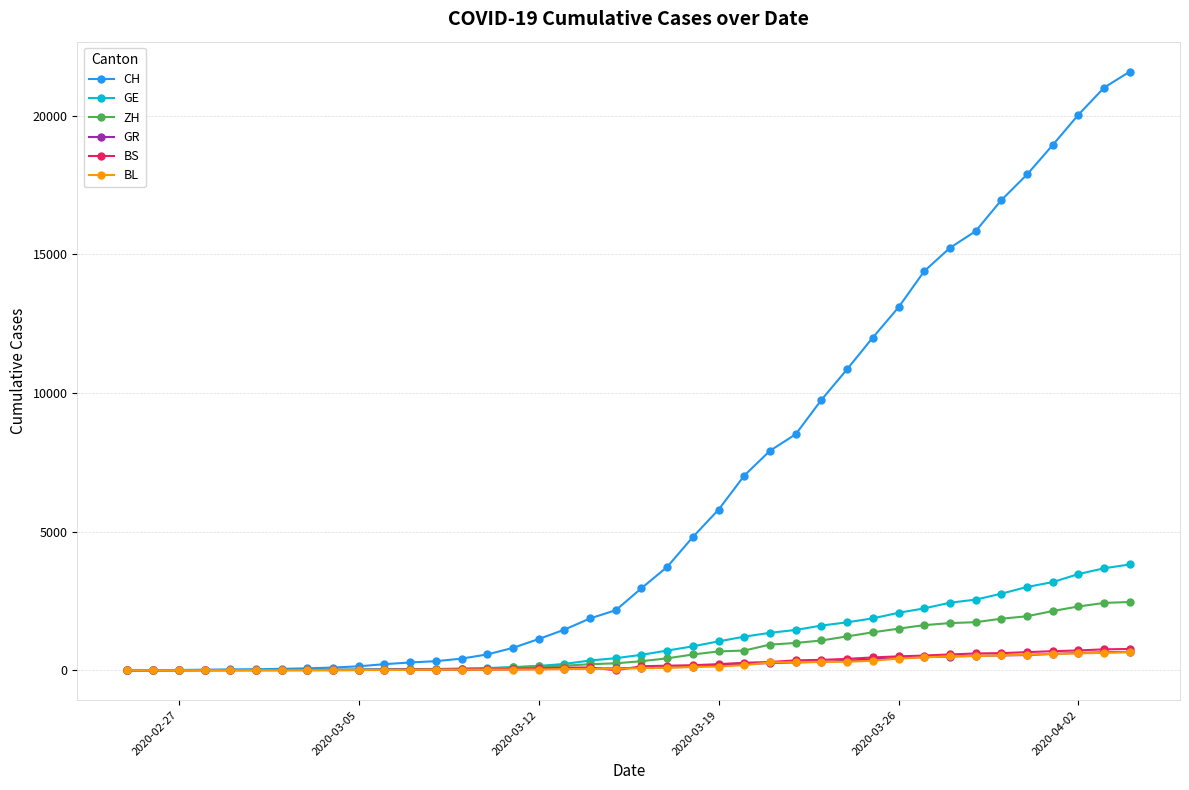

Which series has the widest spread of values?

CH